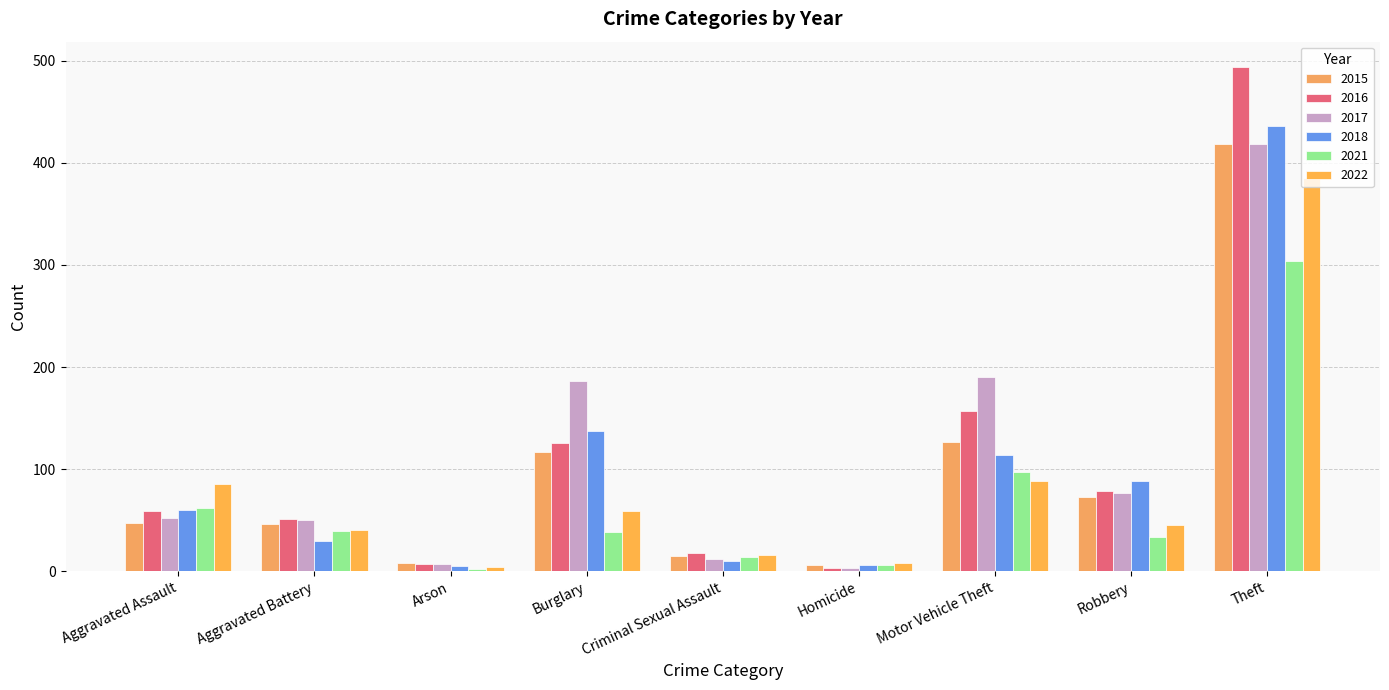

What is the difference between the second highest and minimum values in the 2018 series?

132